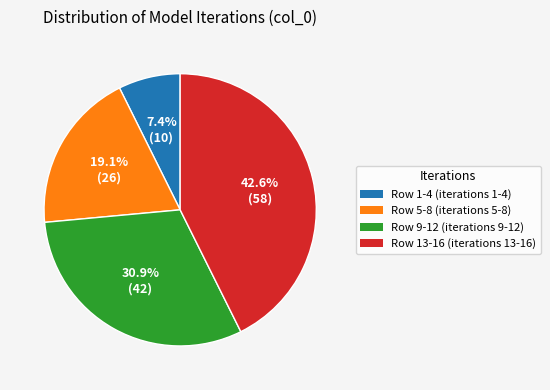

Rank the categories by value from highest to lowest.

Row 13-16 (iterations 13-16), Row 9-12 (iterations 9-12), Row 5-8 (iterations 5-8), Row 1-4 (iterations 1-4)